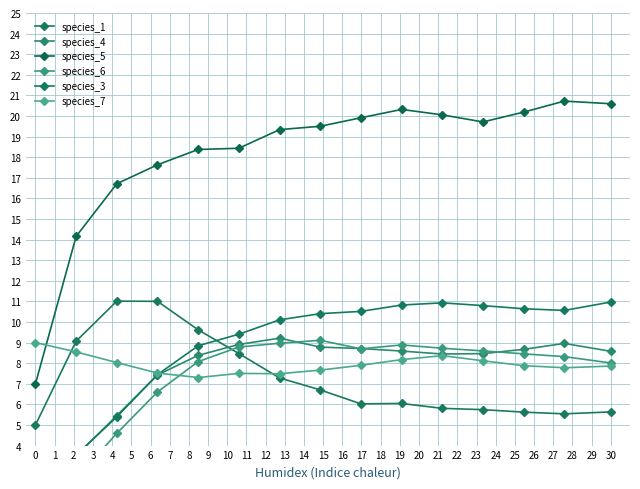

True or false: species_5 and species_3 cross at least once.

False